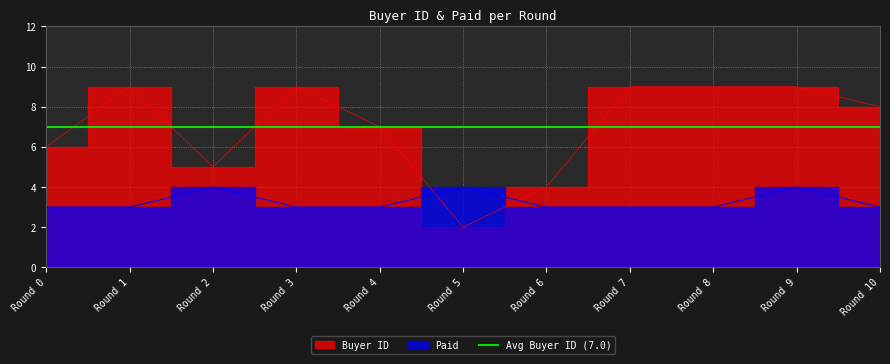

Which series has the largest total across all categories?

Buyer ID